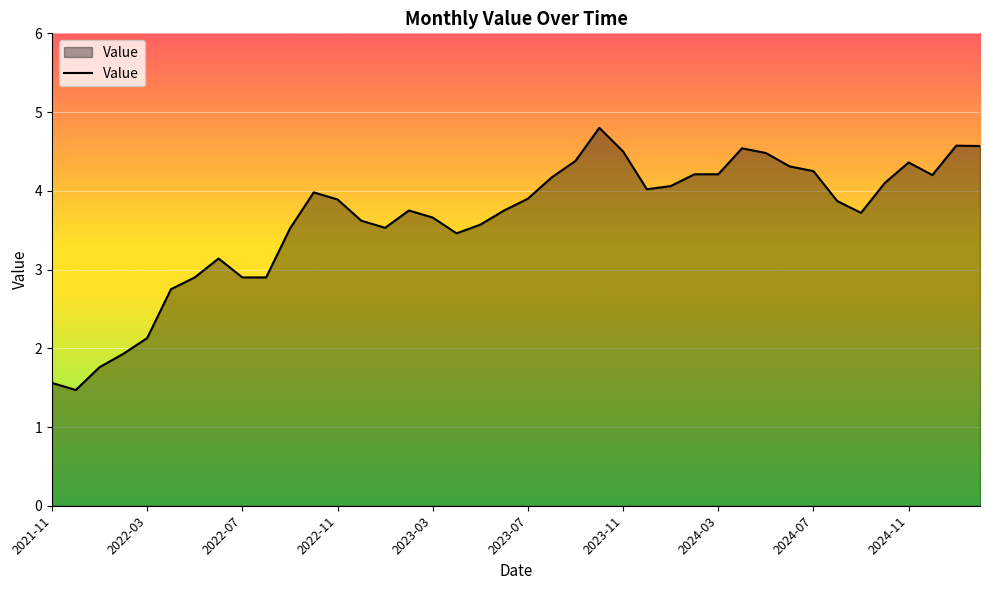

What is the difference between the maximum and minimum values?

3.3